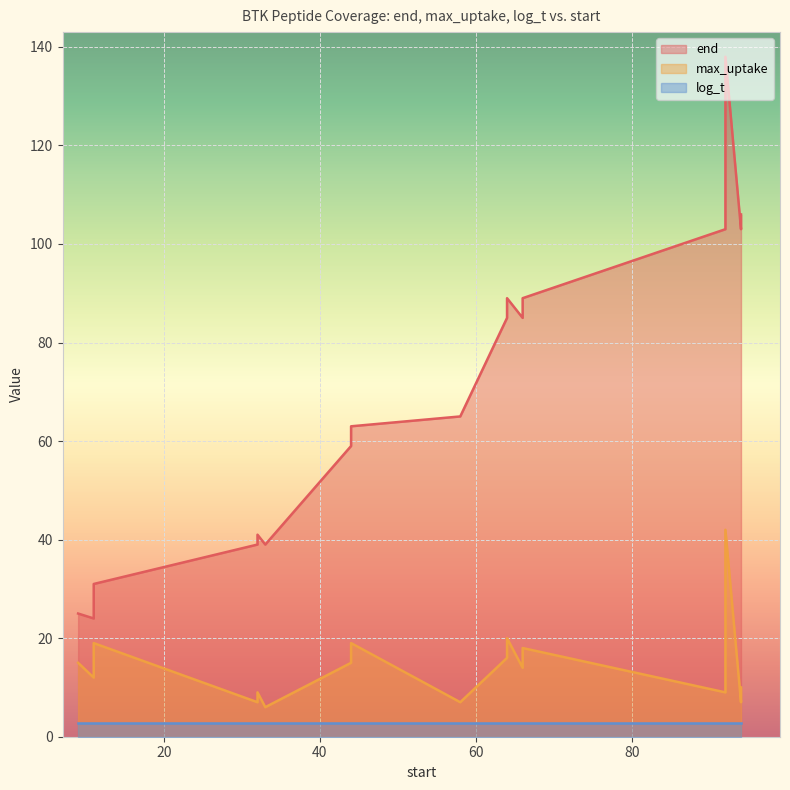

True or false: max_uptake and end cross at least once.

False